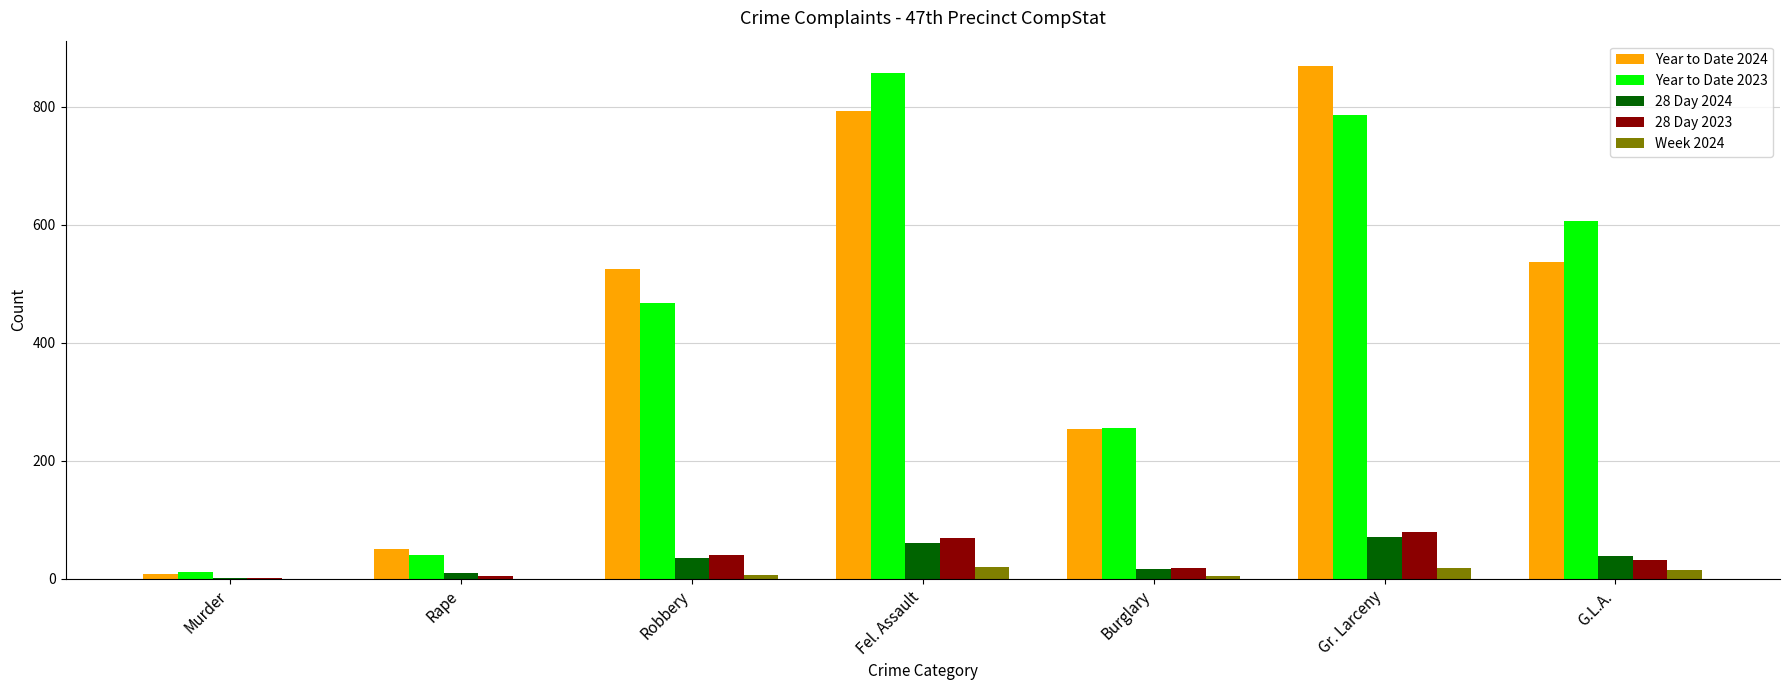

Read the Year to Date 2023 value at Rape.

41